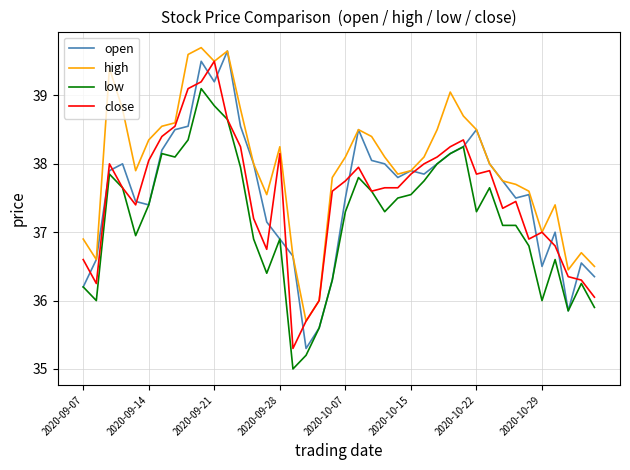

What is the difference between the maximum and minimum values in the close series?

4.2